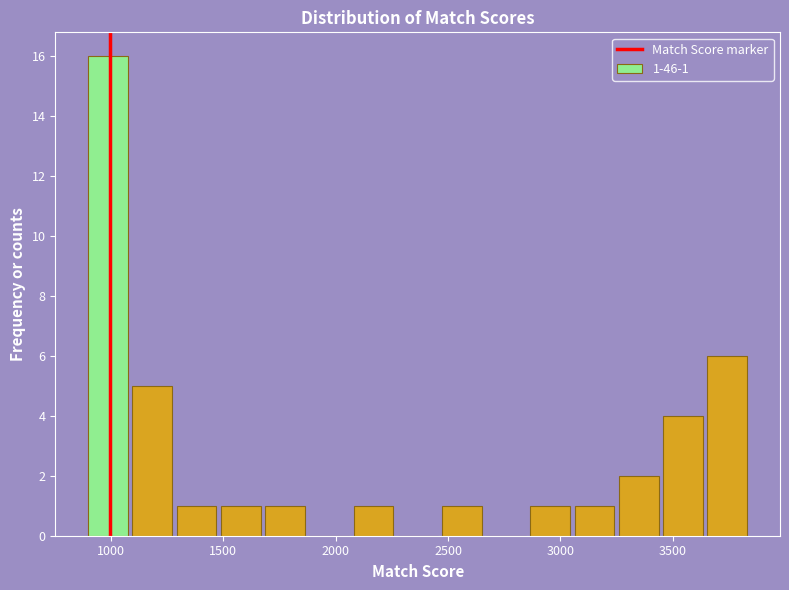

Around what value on the x-axis is the tallest bar? Give the approximate position of its centre, as read against the axis.

1000